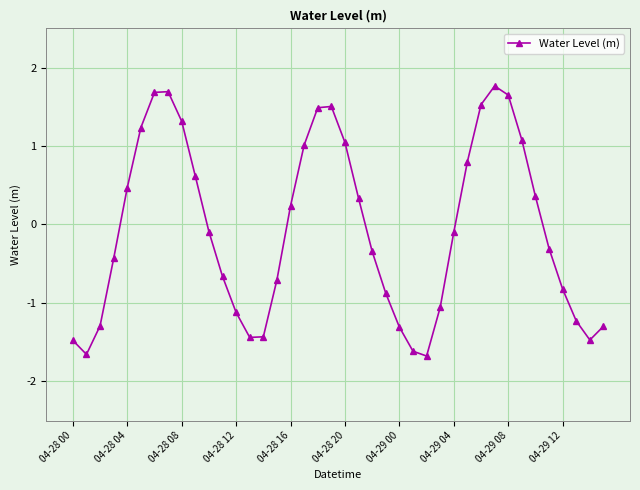

What is the minimum value shown in the chart?

-1.7